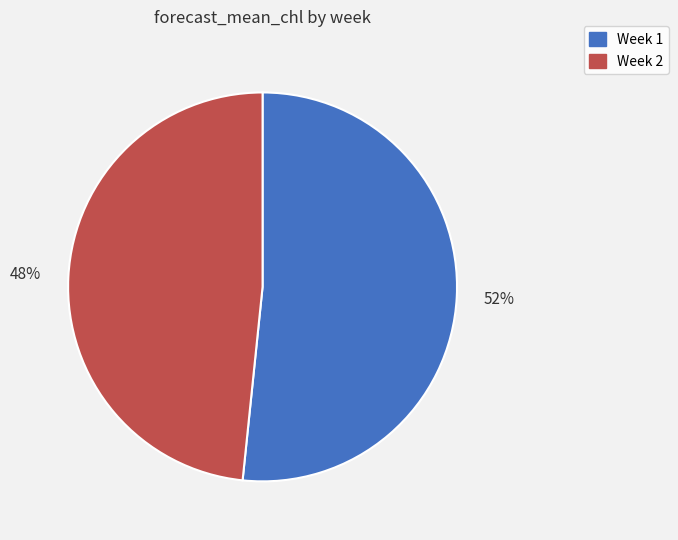

Is the sum of Week 1 and Week 2 greater than half?

Yes